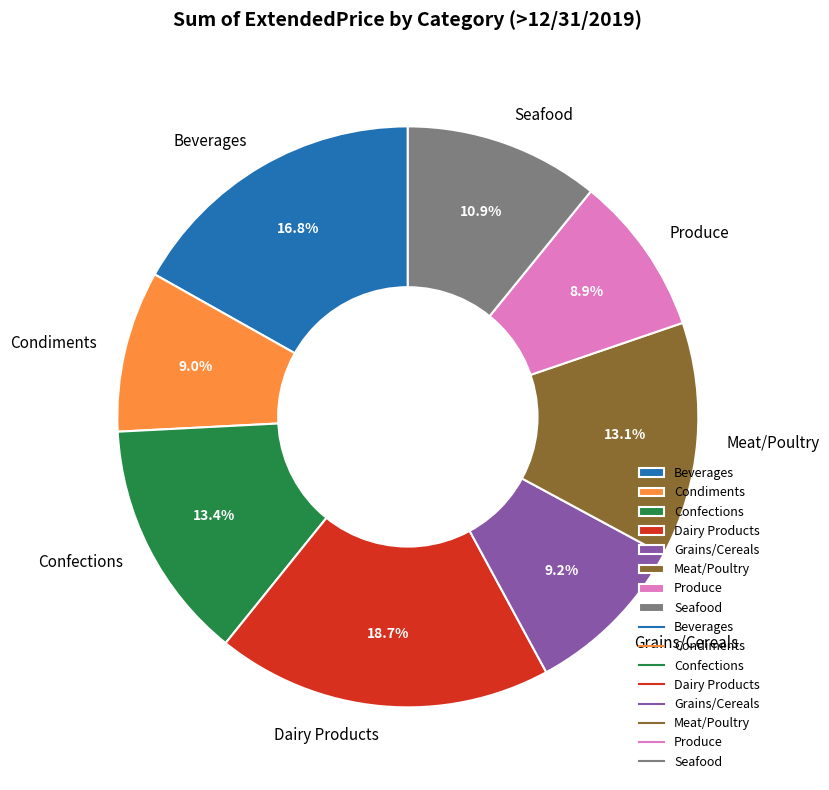

Approximately how many times larger is the value at Dairy Products compared to Condiments?

2.1